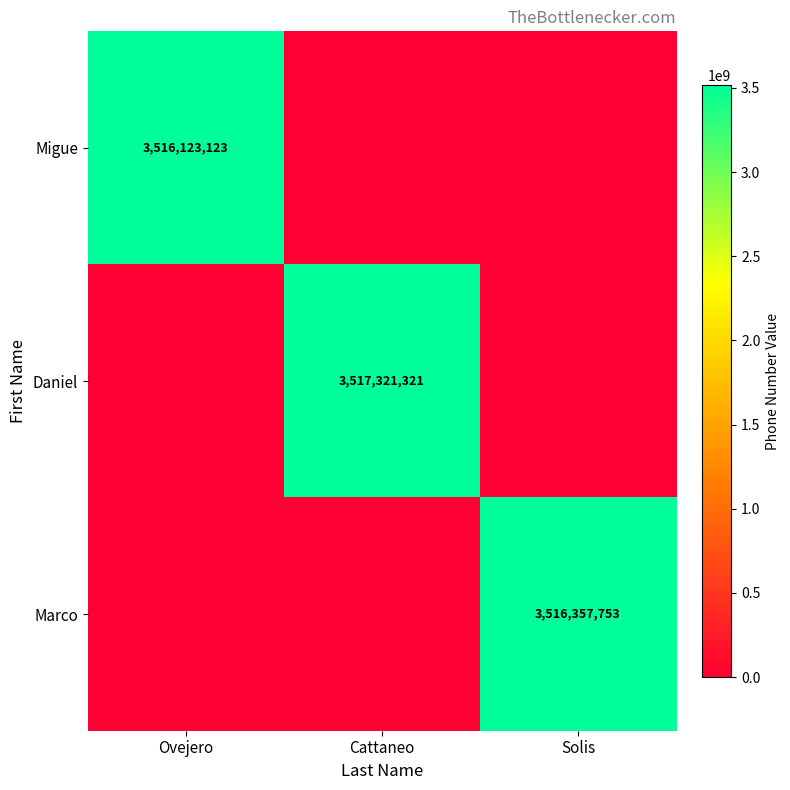

The Daniel series shows 5540321995 at Cattaneo. True or false?

False